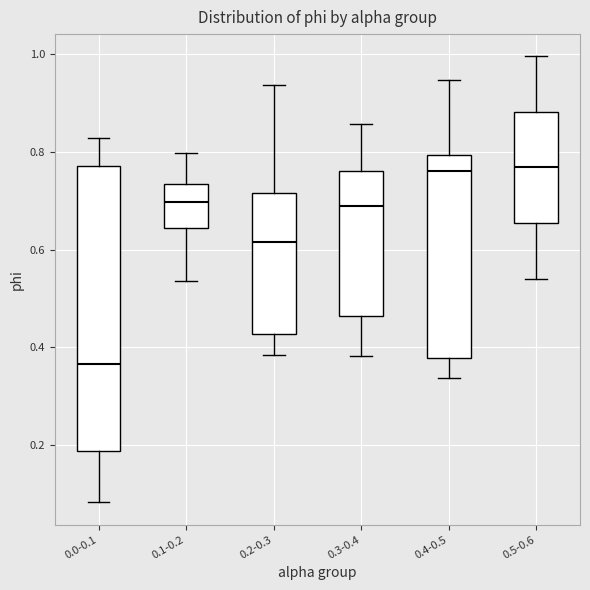

Which box is the tallest, from its lower edge to its upper edge?

0.0-0.1